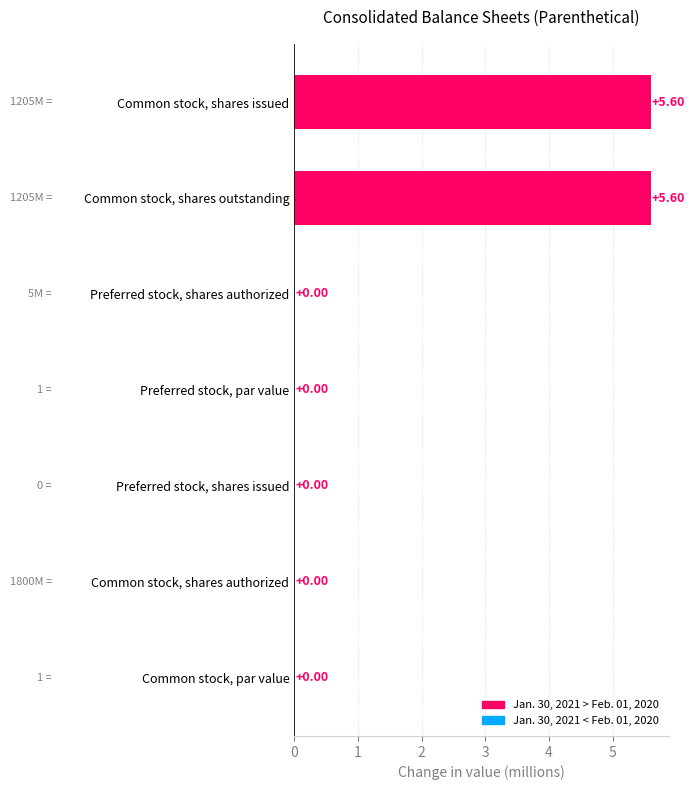

What is the sum of the values at Common stock, shares issued and Common stock, shares authorized?

5.6